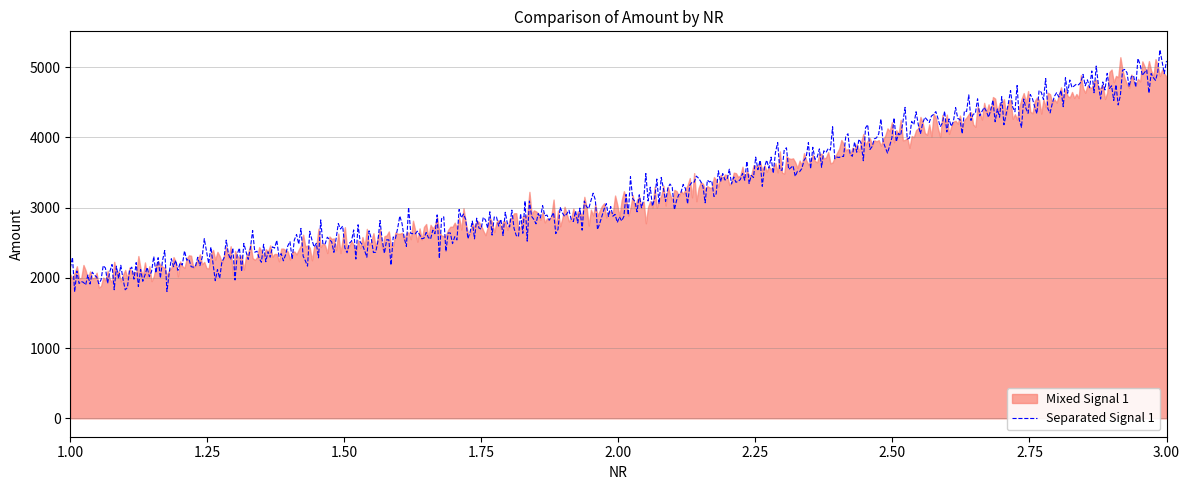

What is the highest value of the Separated Signal 1 series?

5245.6